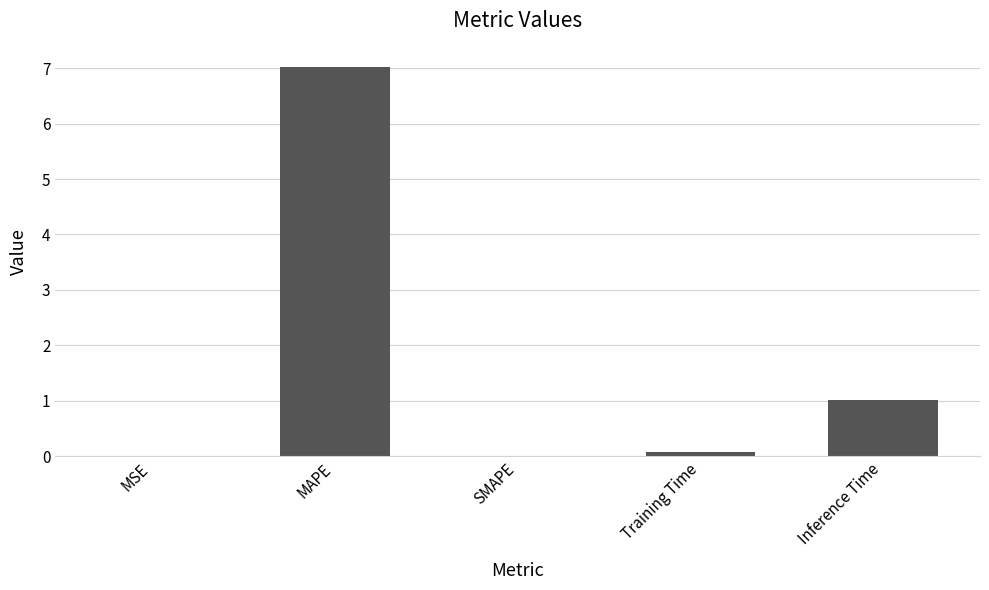

What is the maximum value shown in the chart?

7.0